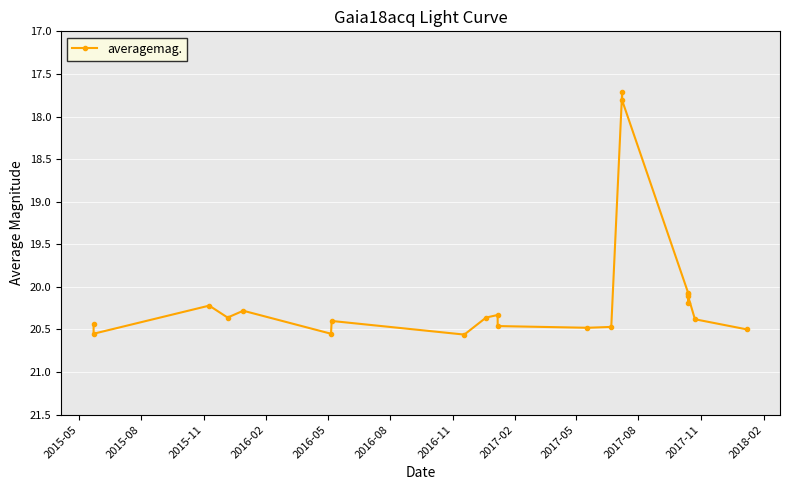

Does the chart display data point markers on the line(s)?

Yes